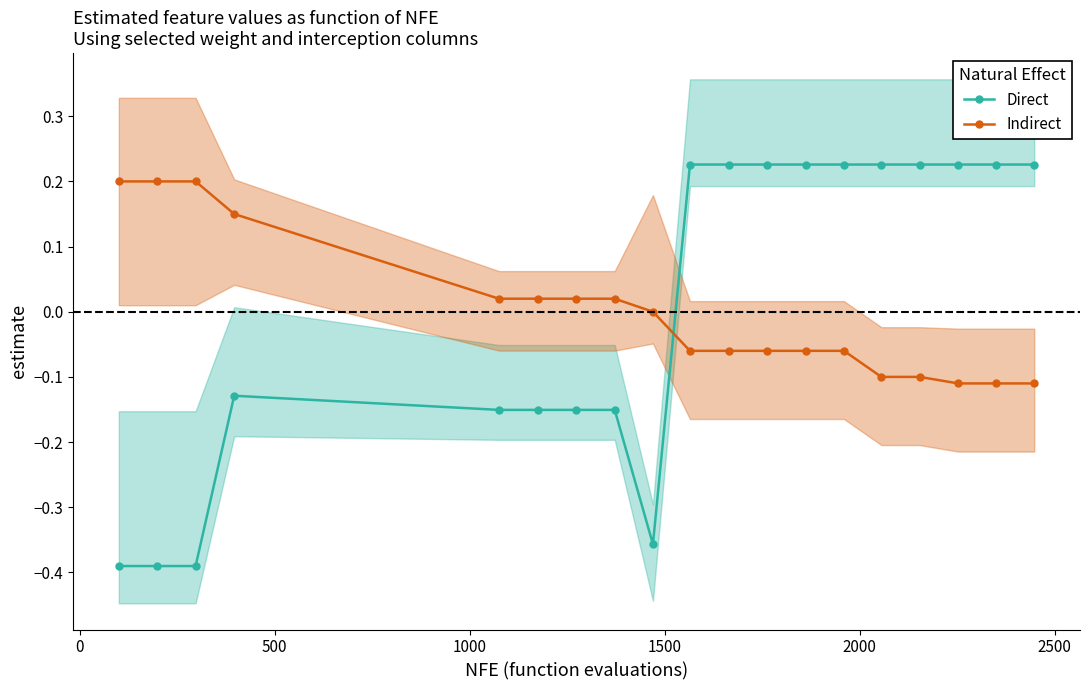

True or false: Indirect has more than 0 interior local peaks.

False